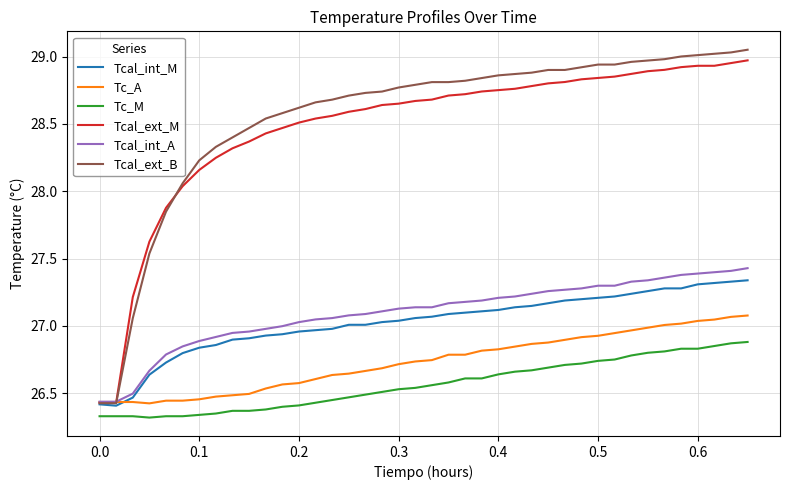

Which series has the largest range (max minus min)?

Tcal_ext_B